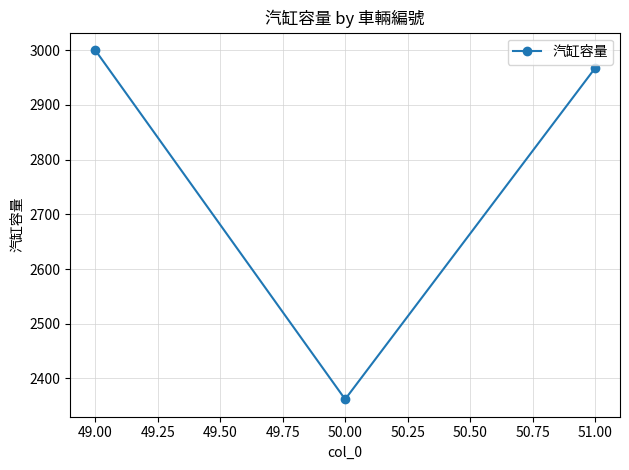

Which has a higher value, 49.00 or 51.00?

49.00